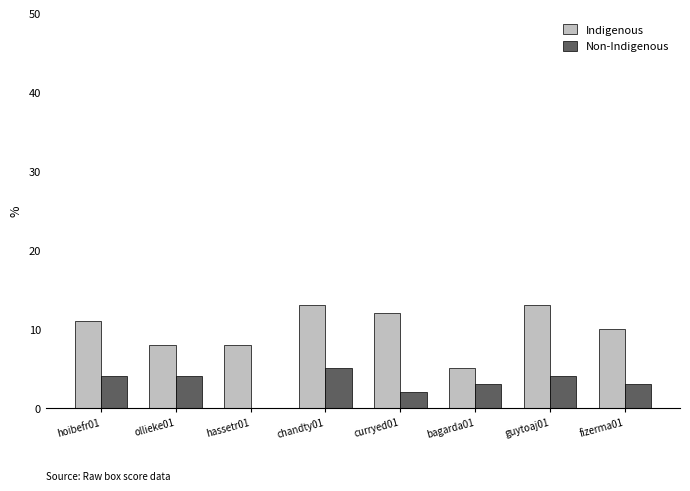

What is the total value across all series at chandty01?

18